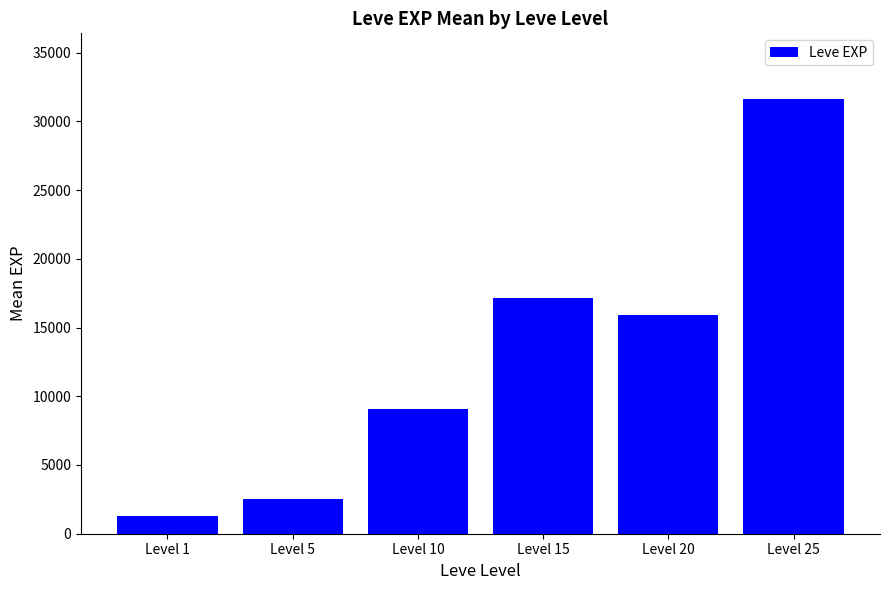

Does the chart contain stacked bars?

No